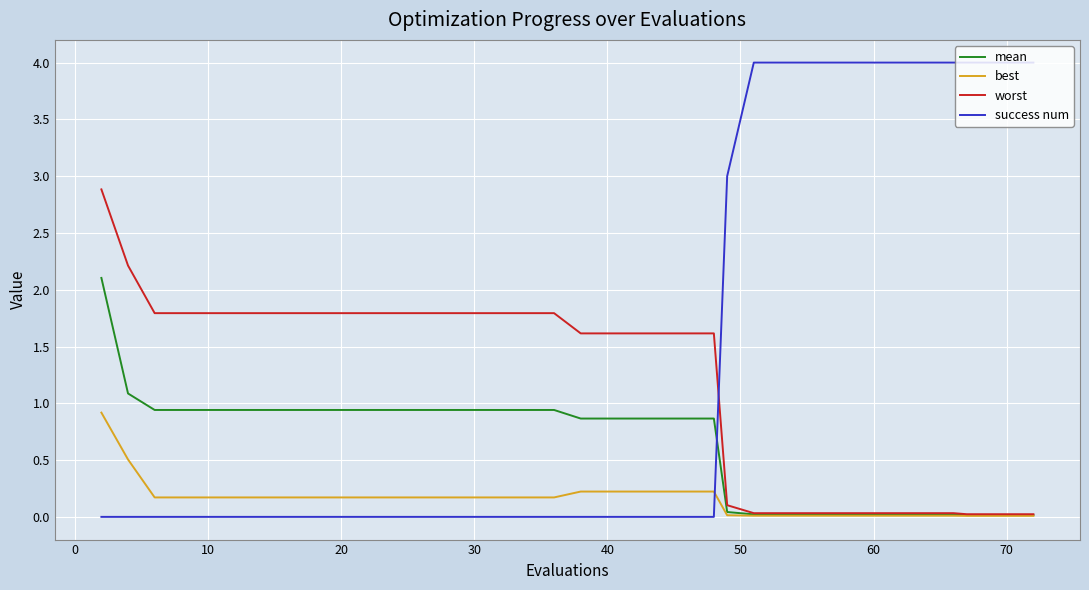

What is the maximum value shown in the chart?

4.0